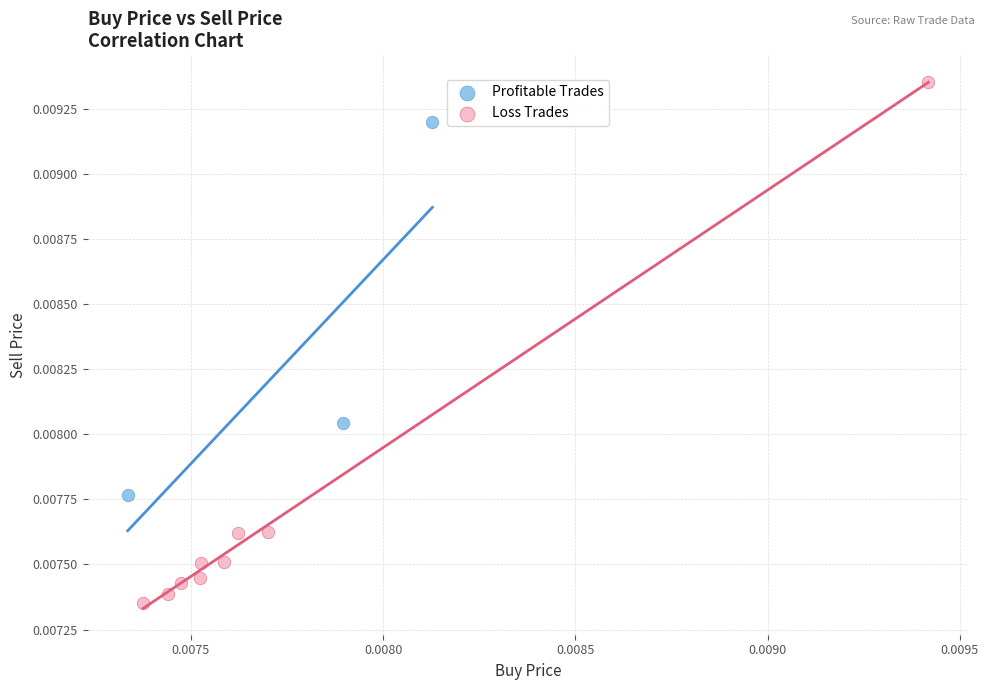

What are all the series names shown in the legend?

Profitable Trades, Loss Trades